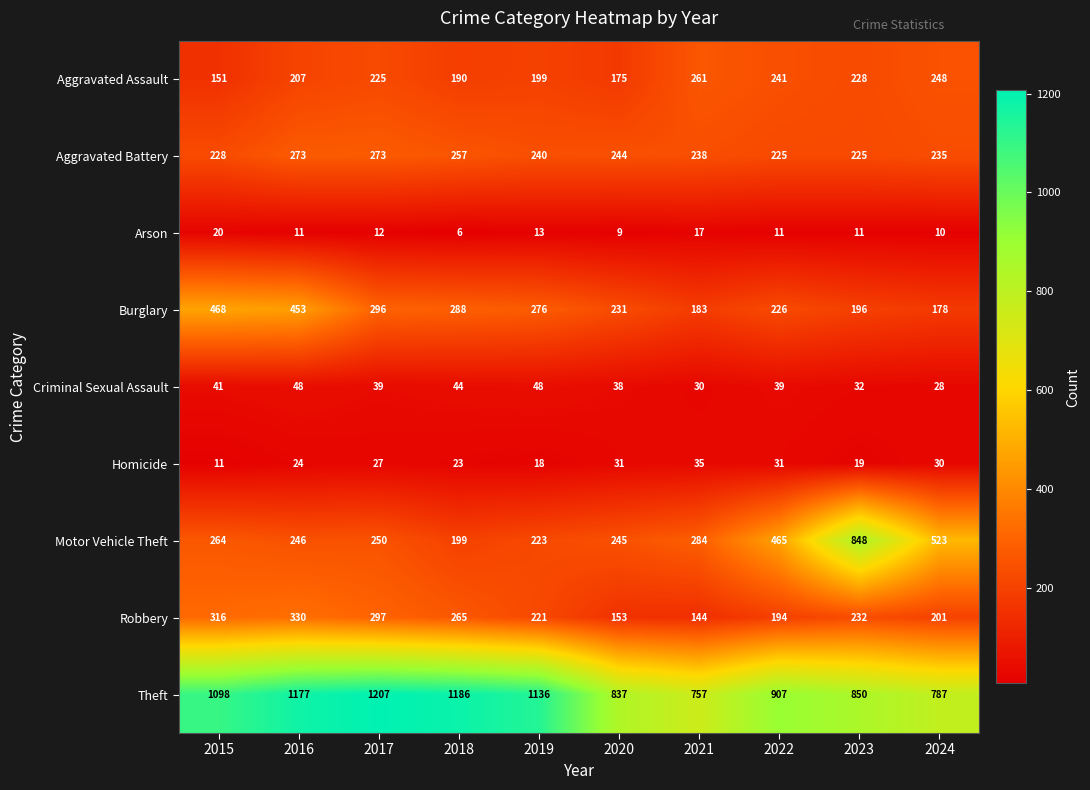

What is the minimum value shown in the chart?

6